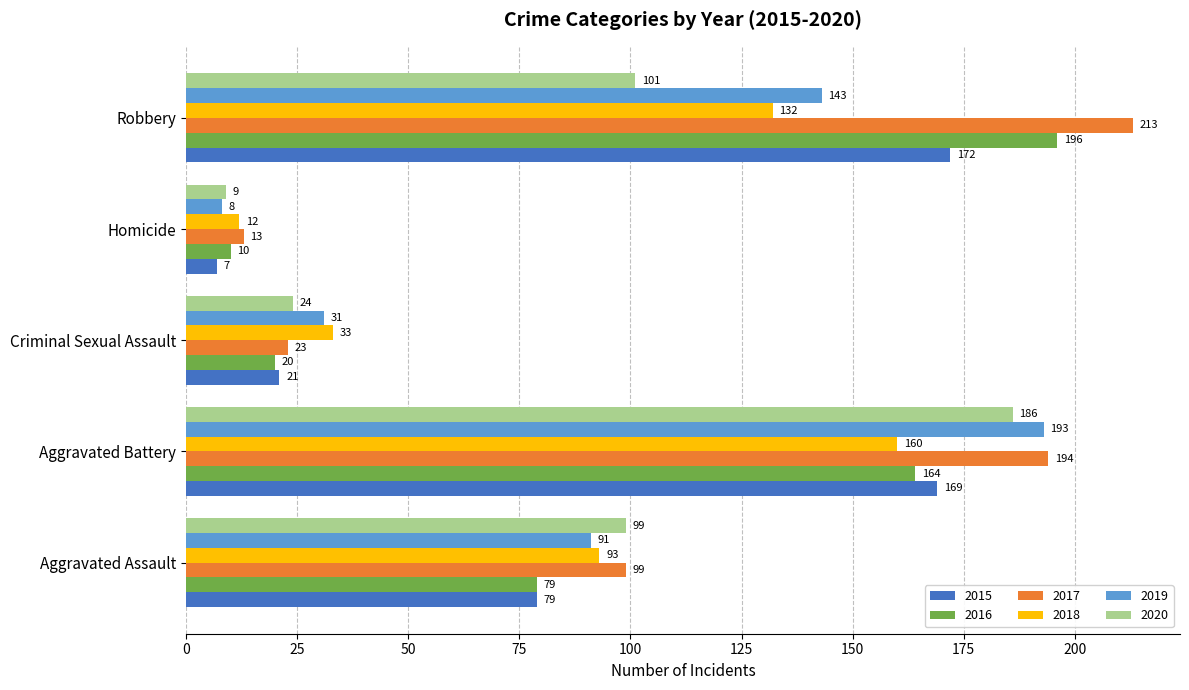

The value of 2020 at Robbery is 138. True or false?

False